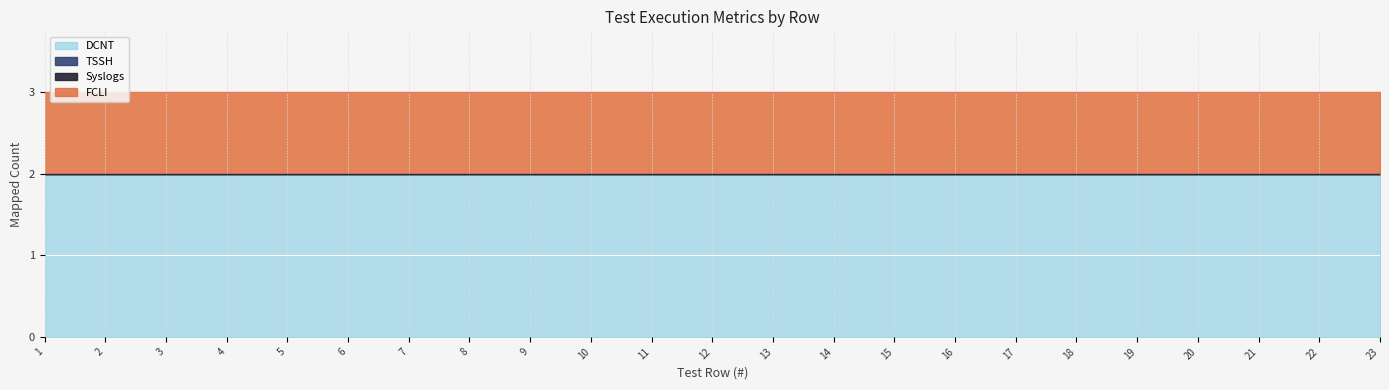

Reading left to right, list all the values displayed in this chart.

FCLI: 1	1	1	1	1	1	1	1	1	1	1	1	1	1	1	1	1	1	1	1	1	1	1
Syslogs: 0	0	0	0	0	0	0	0	0	0	0	0	0	0	0	0	0	0	0	0	0	0	0
TSSH: 0	0	0	0	0	0	0	0	0	0	0	0	0	0	0	0	0	0	0	0	0	0	0
DCNT: 2	2	2	2	2	2	2	2	2	2	2	2	2	2	2	2	2	2	2	2	2	2	2